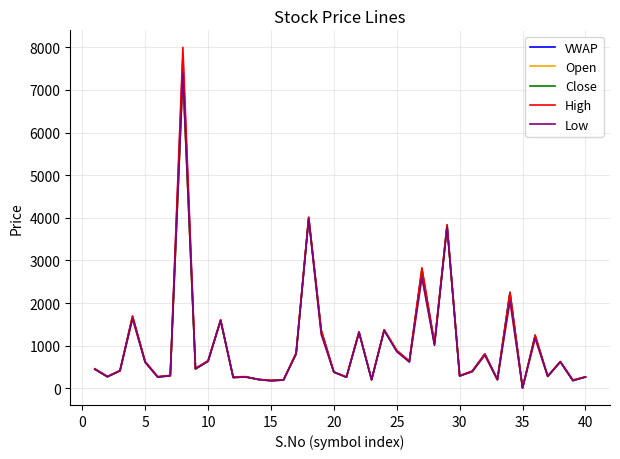

What is the maximum value for VWAP?

7763.8